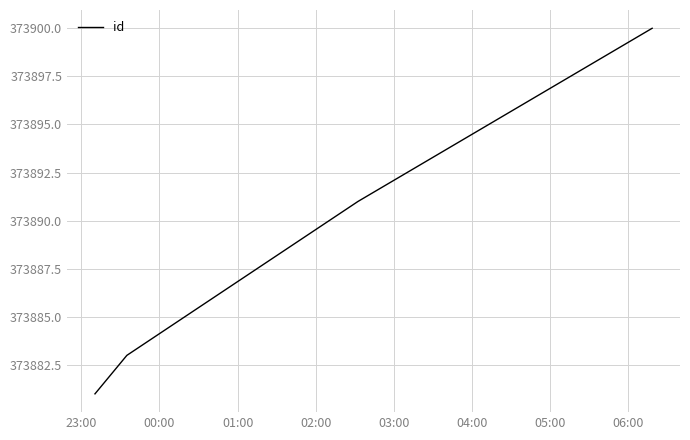

What is the average value?

373889